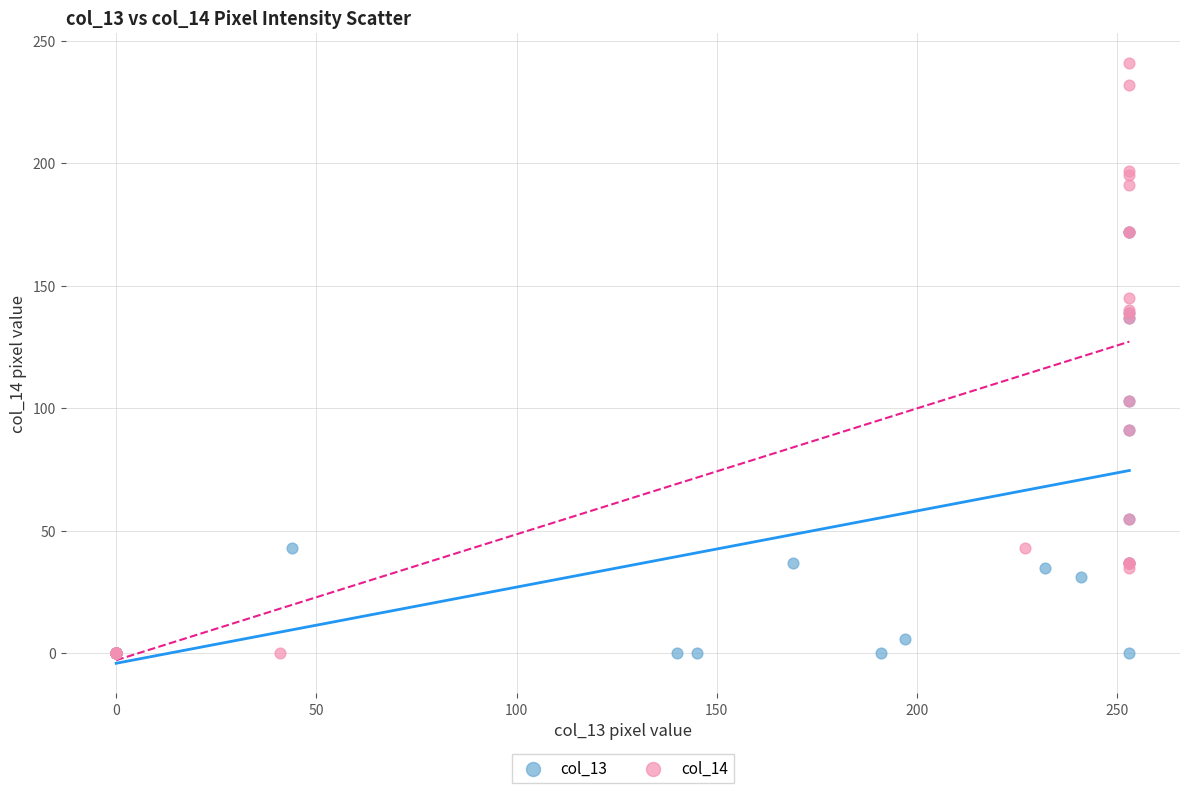

Which series contains the highest Y value?

col_14